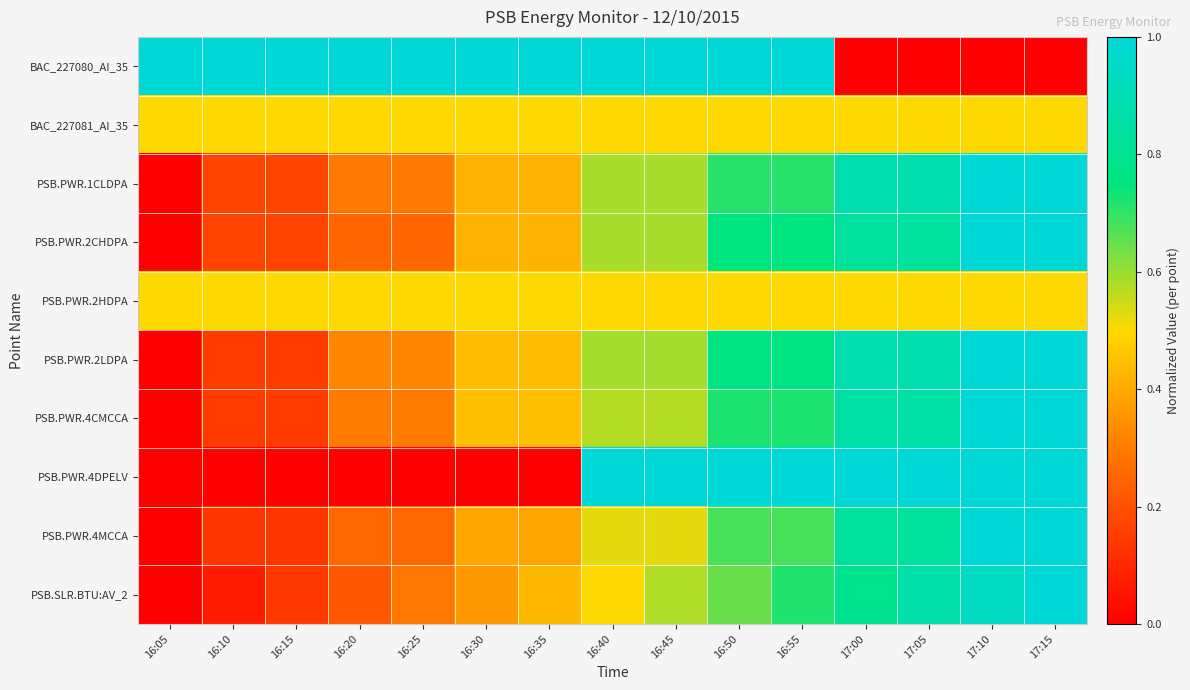

Reading left to right, transcribe all the data shown in this chart.

BAC_227080_AI_35: 16:05=1.0	16:10=1.0	16:15=1.0	16:20=1.0	16:25=1.0	16:30=1.0	16:35=1.0	16:40=1.0	16:45=1.0	16:50=1.0	16:55=1.0	17:00=0.0	17:05=0.0	17:10=0.0	17:15=0.0
BAC_227081_AI_35: 16:05=0.5	16:10=0.5	16:15=0.5	16:20=0.5	16:25=0.5	16:30=0.5	16:35=0.5	16:40=0.5	16:45=0.5	16:50=0.5	16:55=0.5	17:00=0.5	17:05=0.5	17:10=0.5	17:15=0.5
PSB.PWR.1CLDPA: 16:05=0.0	16:10=0.2	16:15=0.2	16:20=0.3	16:25=0.3	16:30=0.4	16:35=0.4	16:40=0.6	16:45=0.6	16:50=0.7	16:55=0.7	17:00=0.9	17:05=0.9	17:10=1.0	17:15=1.0
PSB.PWR.2CHDPA: 16:05=0.0	16:10=0.2	16:15=0.2	16:20=0.2	16:25=0.2	16:30=0.4	16:35=0.4	16:40=0.6	16:45=0.6	16:50=0.8	16:55=0.8	17:00=0.8	17:05=0.8	17:10=1.0	17:15=1.0
PSB.PWR.2HDPA: 16:05=0.5	16:10=0.5	16:15=0.5	16:20=0.5	16:25=0.5	16:30=0.5	16:35=0.5	16:40=0.5	16:45=0.5	16:50=0.5	16:55=0.5	17:00=0.5	17:05=0.5	17:10=0.5	17:15=0.5
PSB.PWR.2LDPA: 16:05=0.0	16:10=0.1	16:15=0.1	16:20=0.3	16:25=0.3	16:30=0.4	16:35=0.4	16:40=0.6	16:45=0.6	16:50=0.8	16:55=0.8	17:00=0.9	17:05=0.9	17:10=1.0	17:15=1.0
PSB.PWR.4CMCCA: 16:05=0.0	16:10=0.1	16:15=0.1	16:20=0.3	16:25=0.3	16:30=0.4	16:35=0.4	16:40=0.6	16:45=0.6	16:50=0.7	16:55=0.7	17:00=0.9	17:05=0.9	17:10=1.0	17:15=1.0
PSB.PWR.4DPELV: 16:05=0.0	16:10=0.0	16:15=0.0	16:20=0.0	16:25=0.0	16:30=0.0	16:35=0.0	16:40=1.0	16:45=1.0	16:50=1.0	16:55=1.0	17:00=1.0	17:05=1.0	17:10=1.0	17:15=1.0
PSB.PWR.4MCCA: 16:05=0.0	16:10=0.1	16:15=0.1	16:20=0.3	16:25=0.3	16:30=0.4	16:35=0.4	16:40=0.5	16:45=0.5	16:50=0.7	16:55=0.7	17:00=0.8	17:05=0.8	17:10=1.0	17:15=1.0
PSB.SLR.BTU:AV_2: 16:05=0.0	16:10=0.1	16:15=0.1	16:20=0.2	16:25=0.3	16:30=0.4	16:35=0.4	16:40=0.5	16:45=0.6	16:50=0.6	16:55=0.7	17:00=0.8	17:05=0.9	17:10=0.9	17:15=1.0